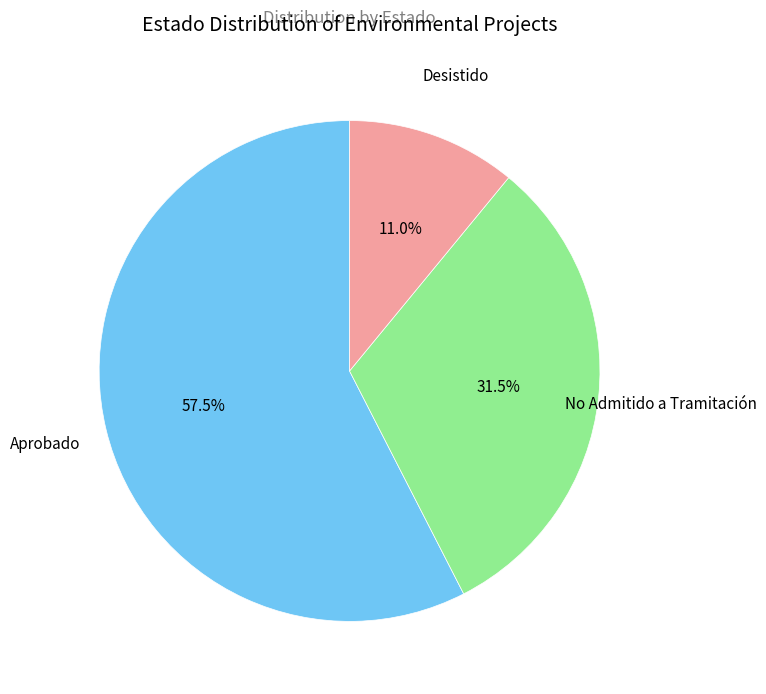

Count the number of slices in the pie.

3